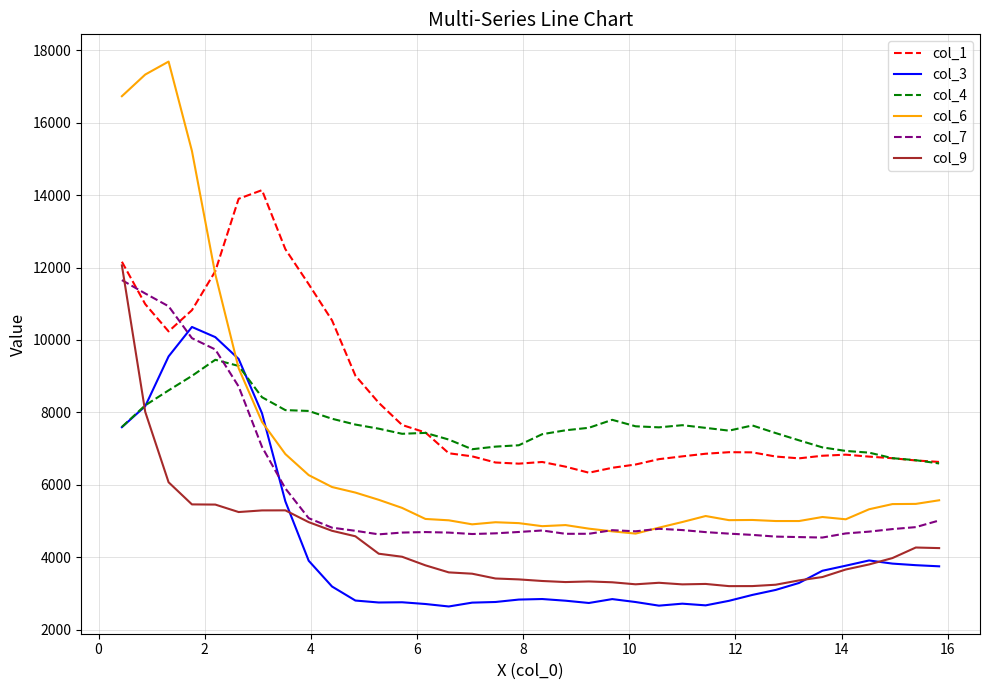

Which series has the largest total across all categories?

col_1